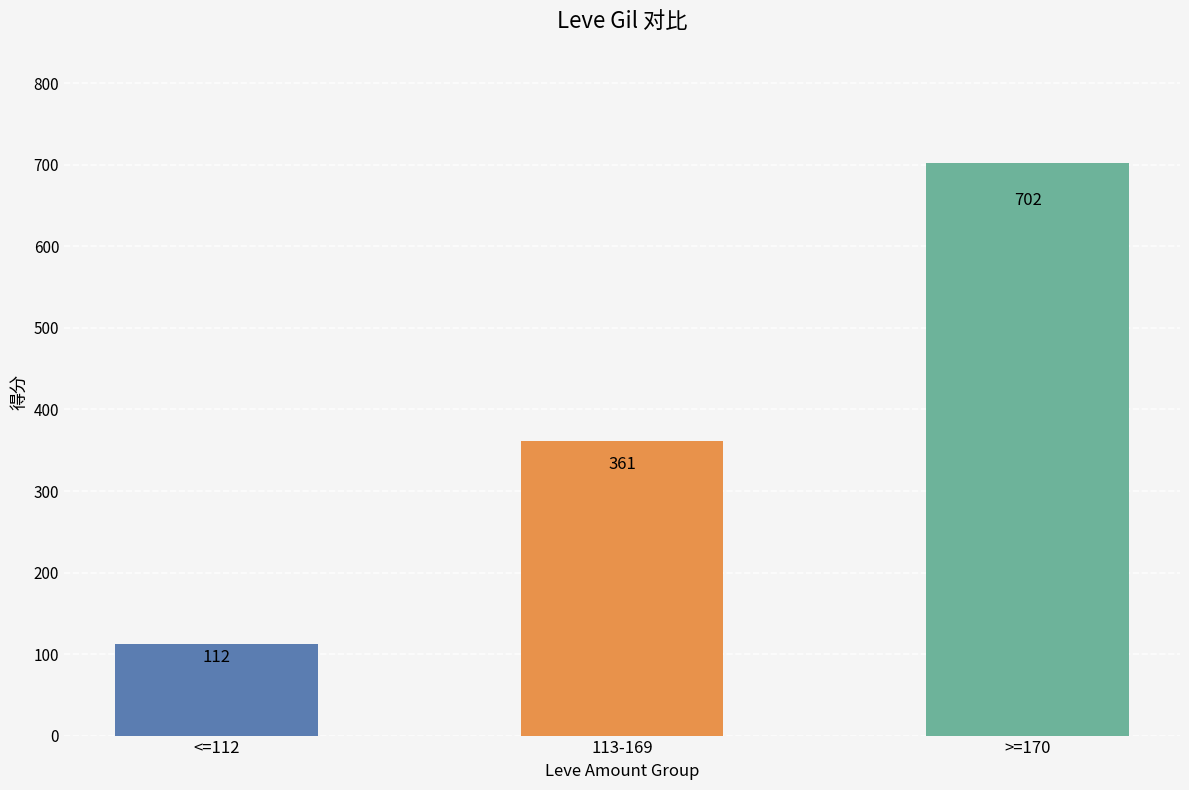

What is the label of the 1st bar from the left?

<=112